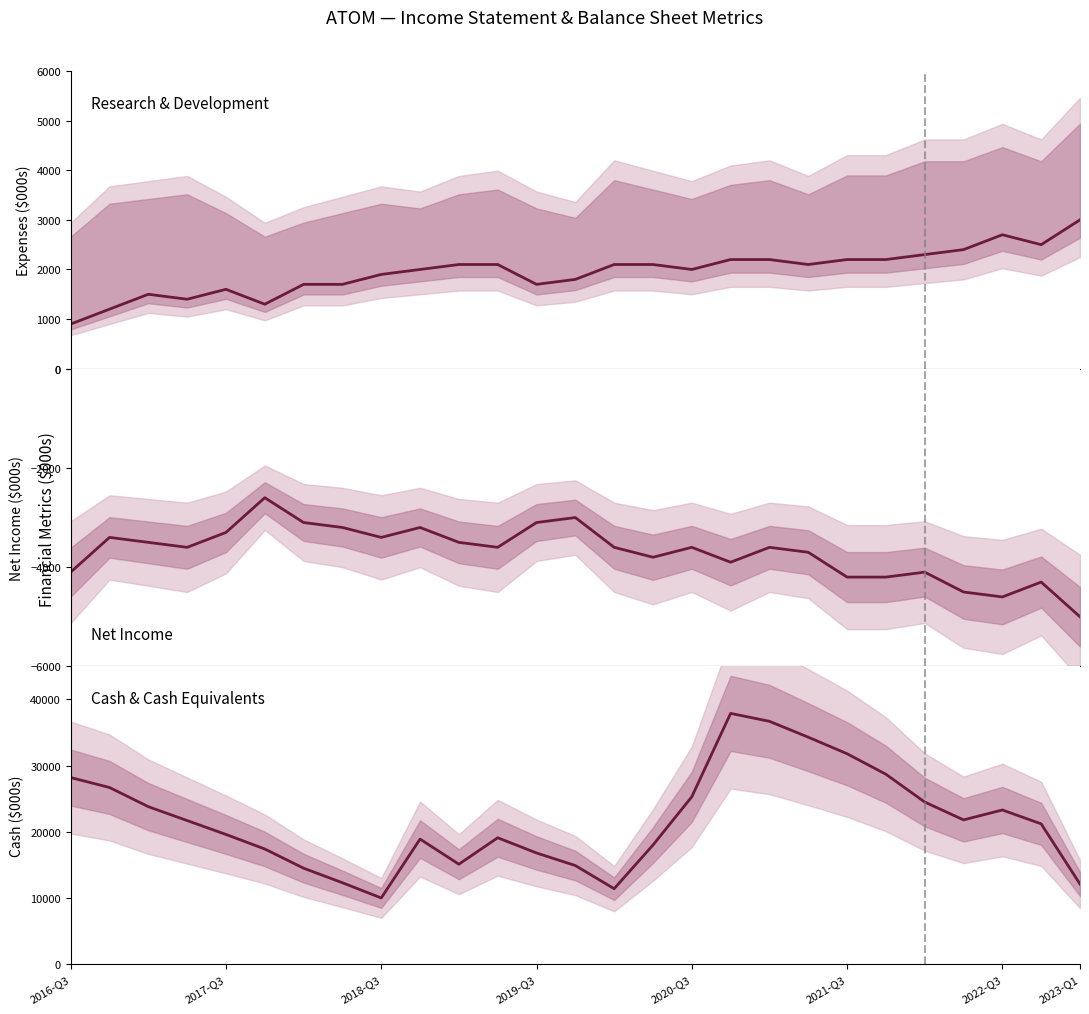

Does the chart display data point markers on the line(s)?

No